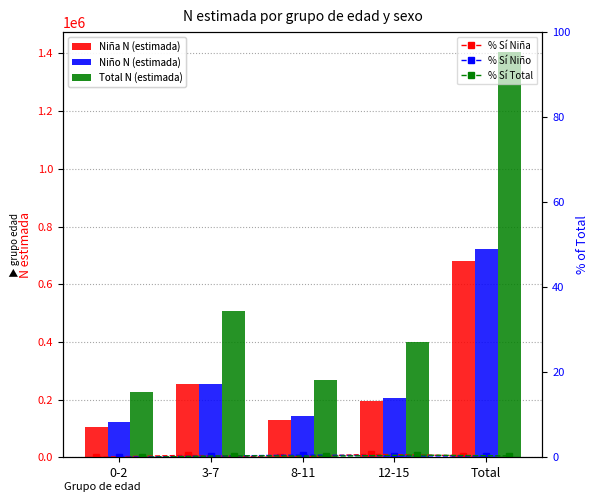

Which has a higher value, Total or 8-11?

Total